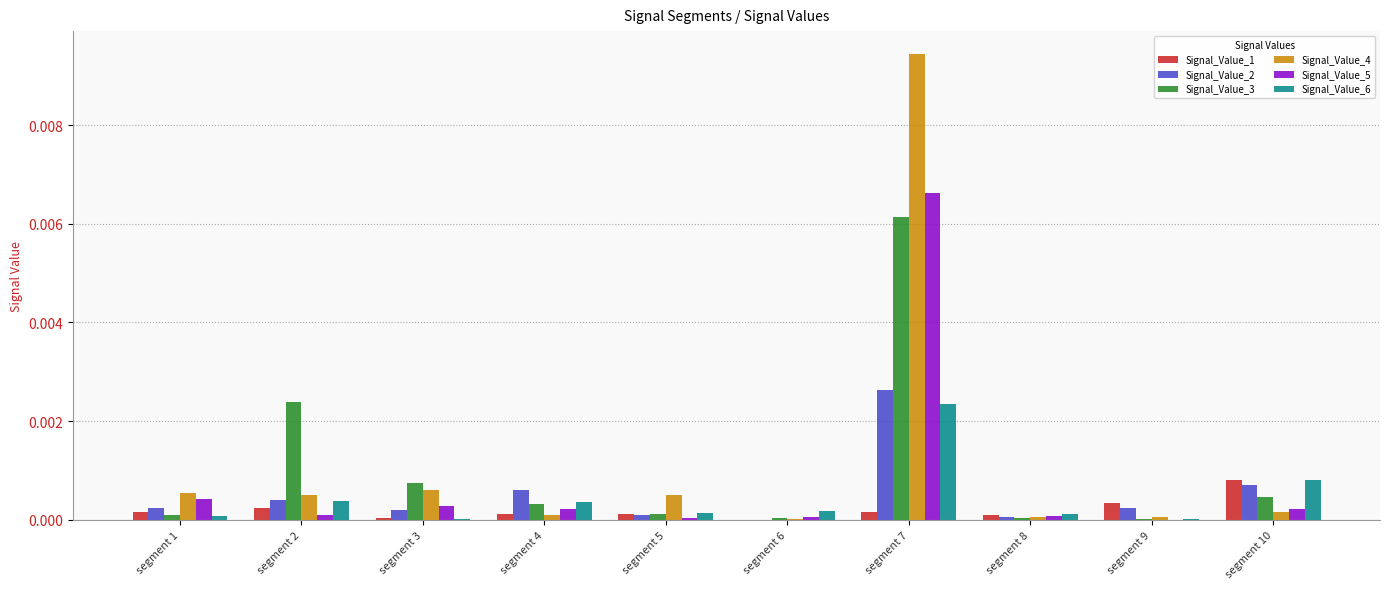

What are all the series names shown in the legend?

Signal_Value_1, Signal_Value_2, Signal_Value_3, Signal_Value_4, Signal_Value_5, Signal_Value_6